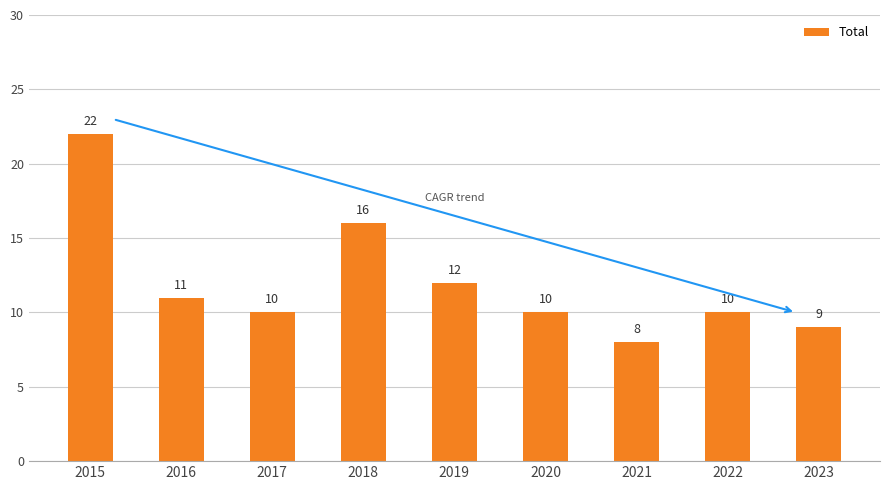

Between 2022 and 2015, which is larger?

2015